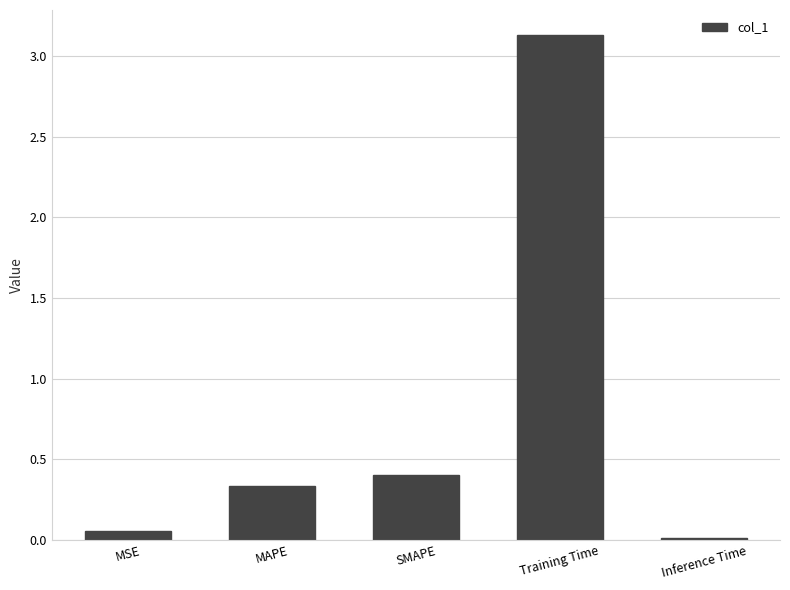

Are the bars grouped side by side (vs. stacked)?

No